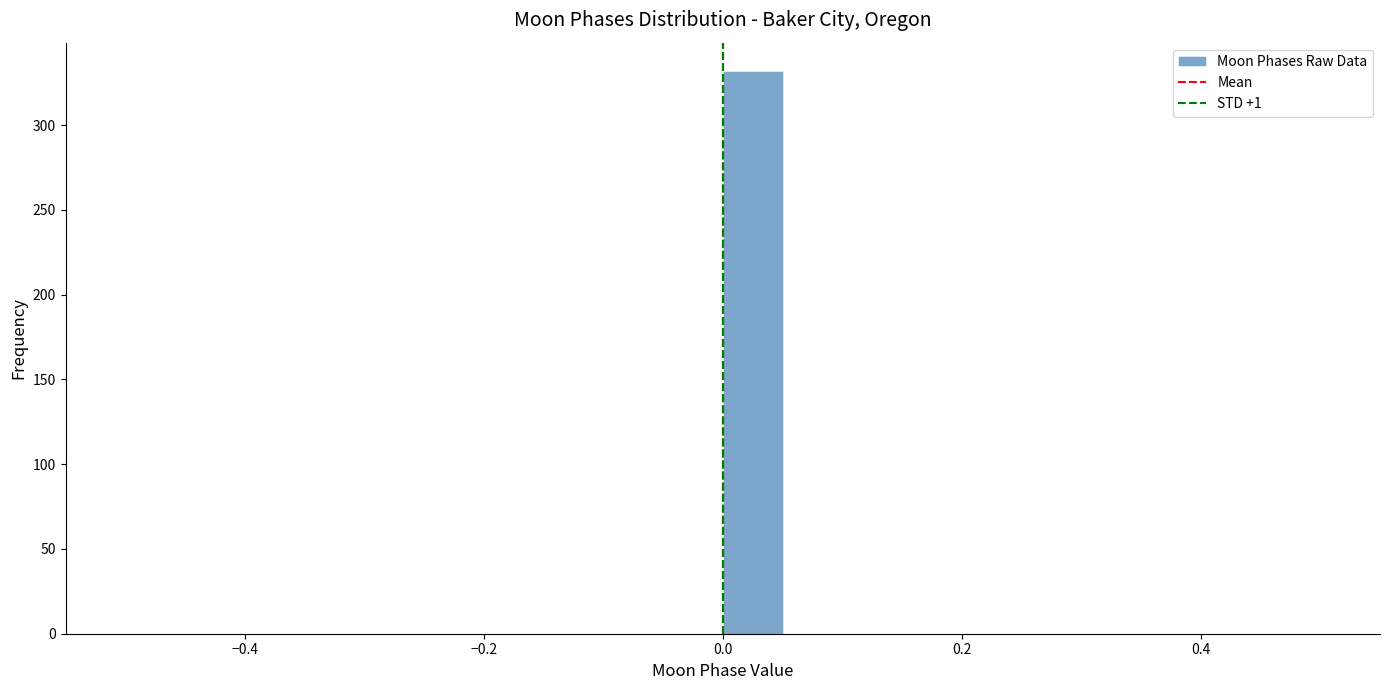

Around what value on the x-axis is the tallest bar? Give the approximate position of its centre, as read against the axis.

0.02